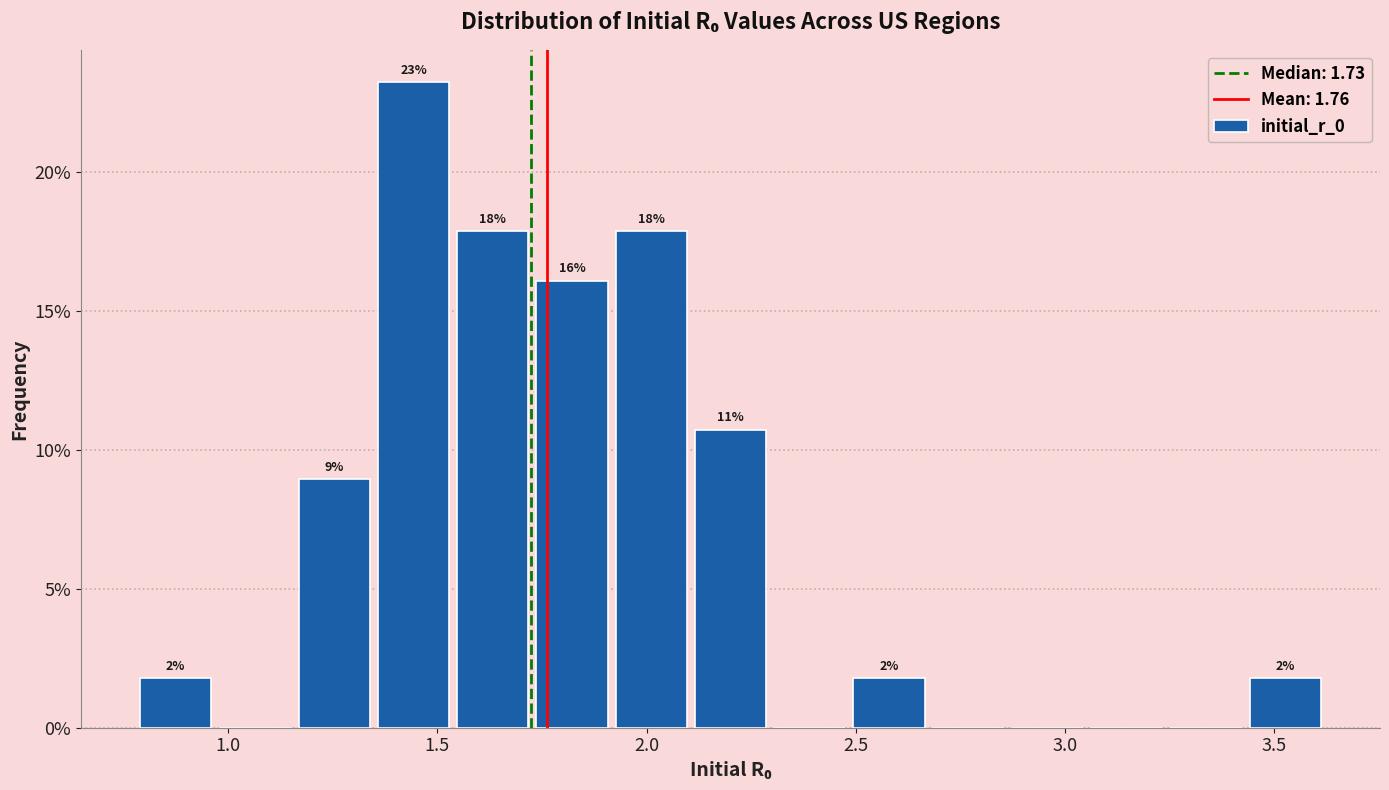

Around what value on the x-axis is the tallest bar? Give the approximate position of its centre, as read against the axis.

1.45